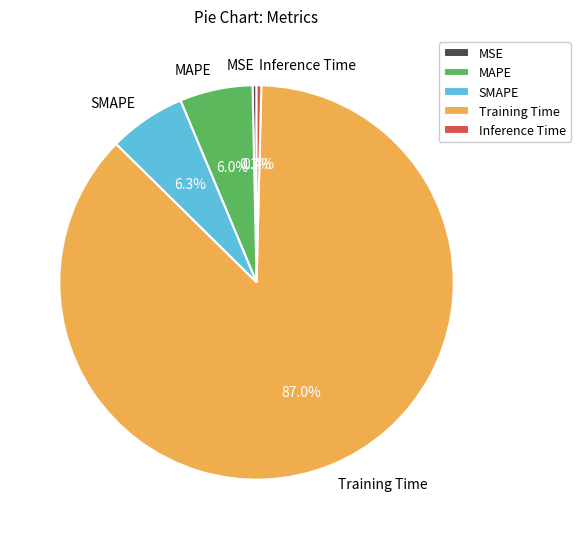

How many slices are in this pie chart?

5